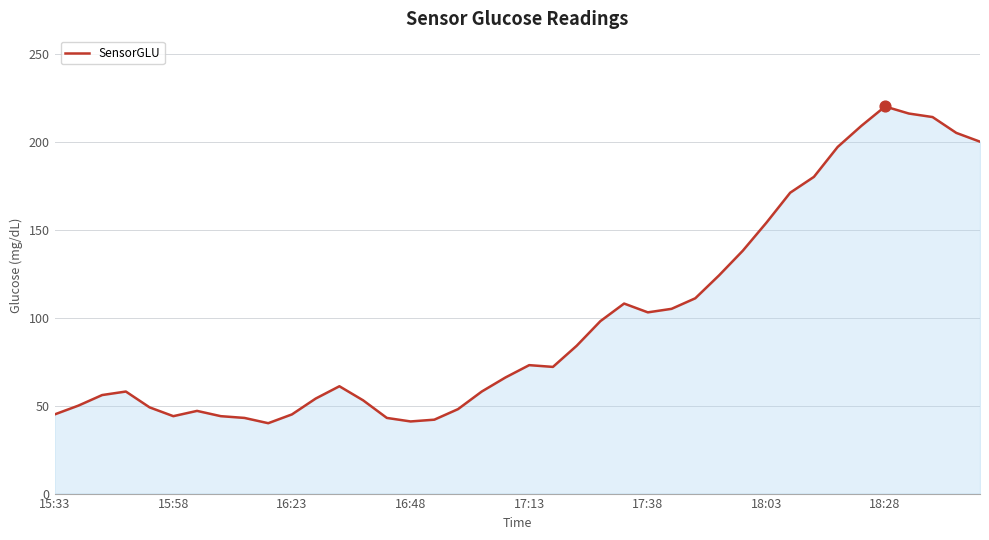

What is the maximum value shown in the chart?

220